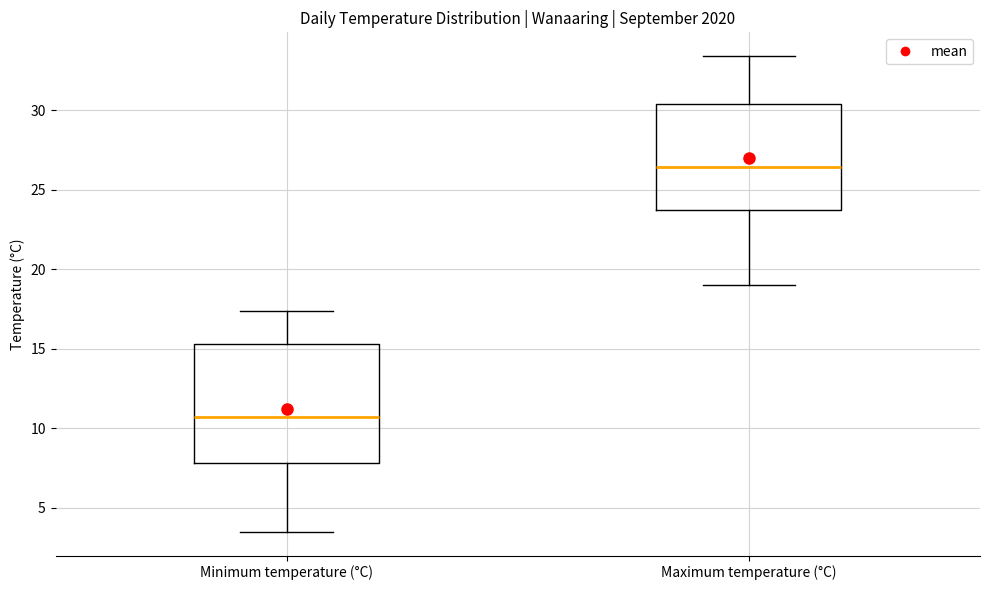

Reading left to right, transcribe this box plot: for each box, give where its median line is, the range the box spans, and where its two whiskers end, as read against the y-axis. The values are not printed on the chart, so give them approximately, as read against the axis.

Minimum temperature (°C): median 10.5, box 8.0 to 15.5, whiskers 3.5 to 17.5
Maximum temperature (°C): median 26.5, box 24.0 to 30.5, whiskers 19.0 to 33.5